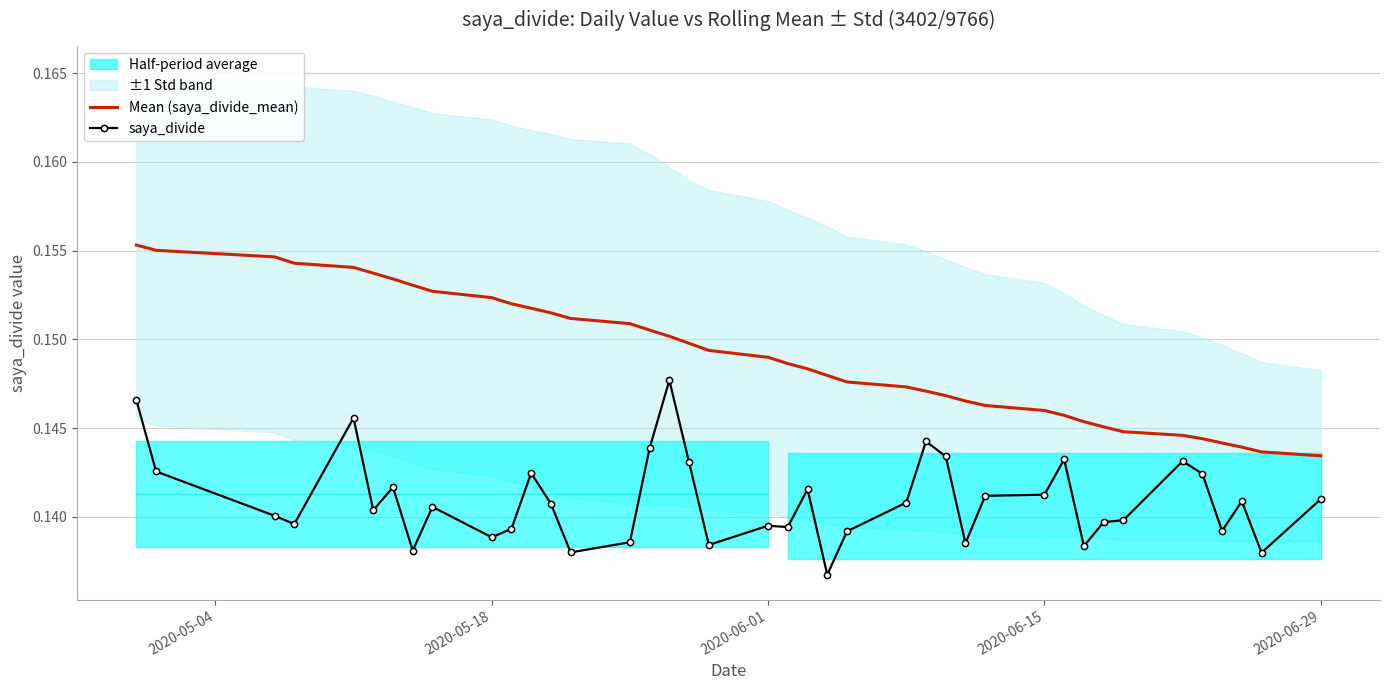

Is this an area chart (filled region under the line)?

No